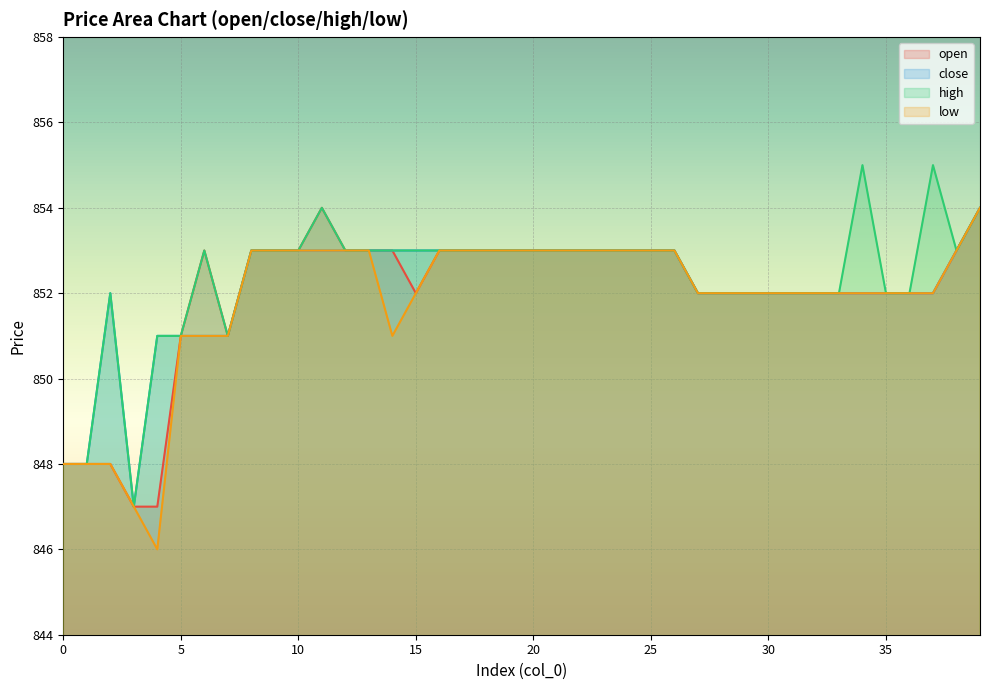

Count the number of data series in this chart.

4